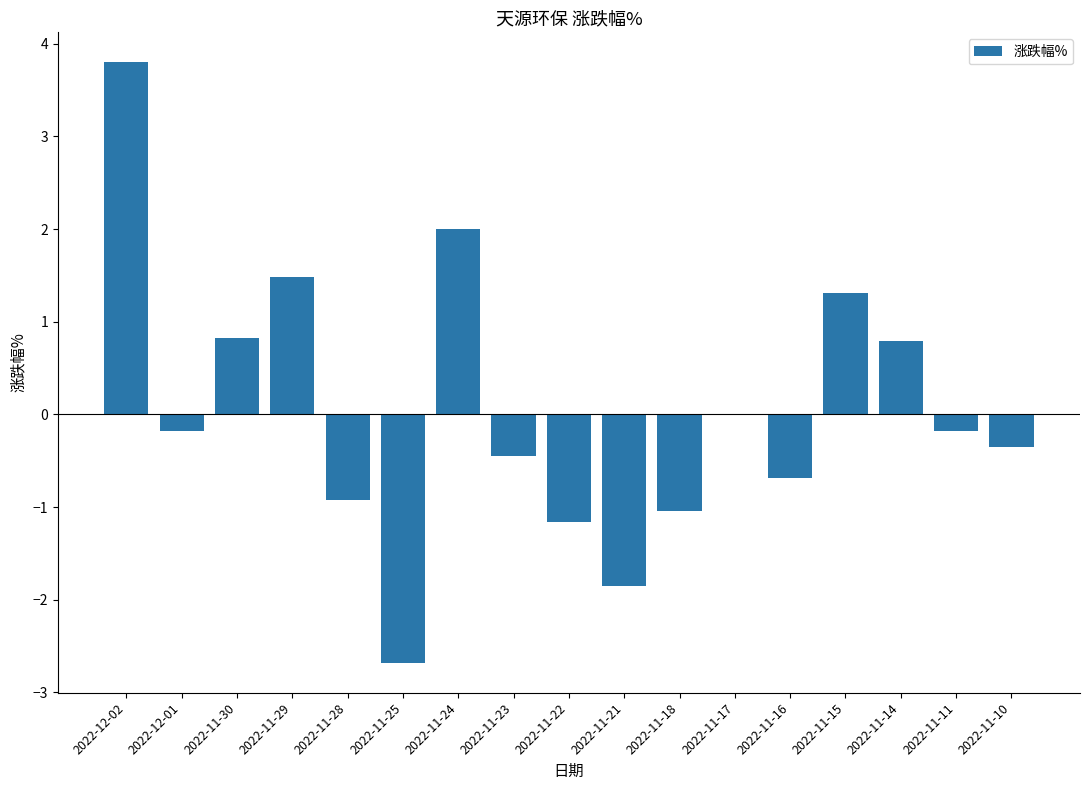

Which label corresponds to the largest value in the chart?

2022-12-02